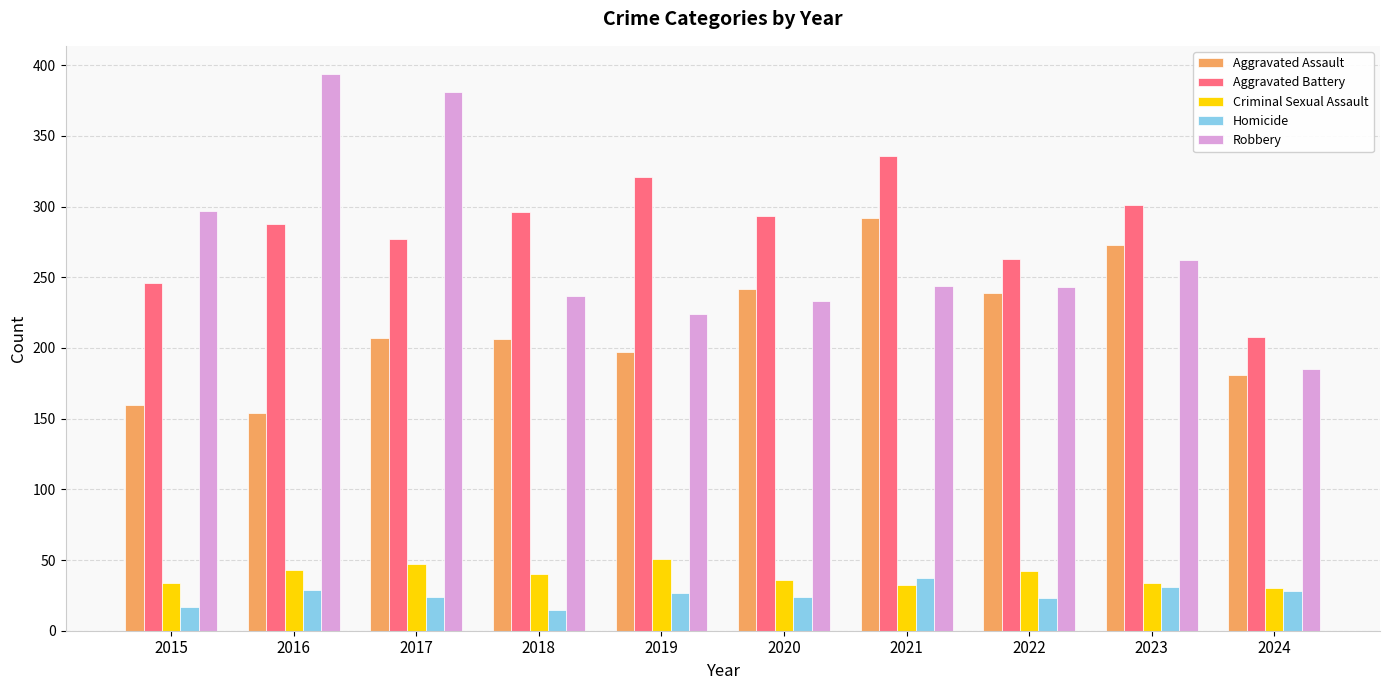

At which label does Robbery reach its peak?

2016